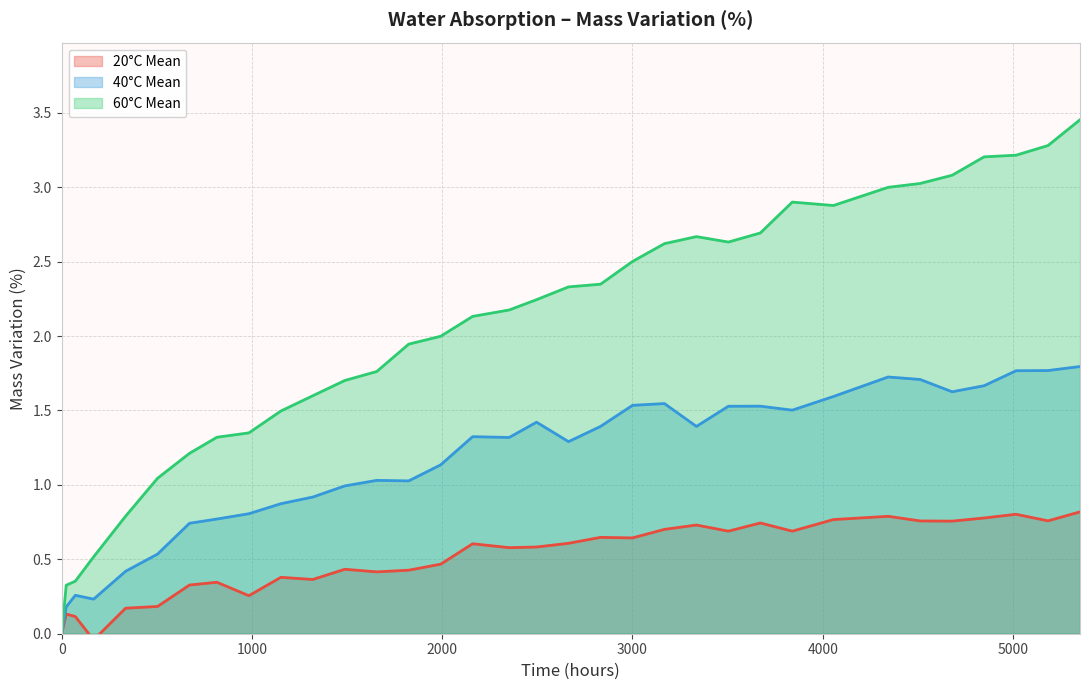

Which category has the lowest value across all series?

168